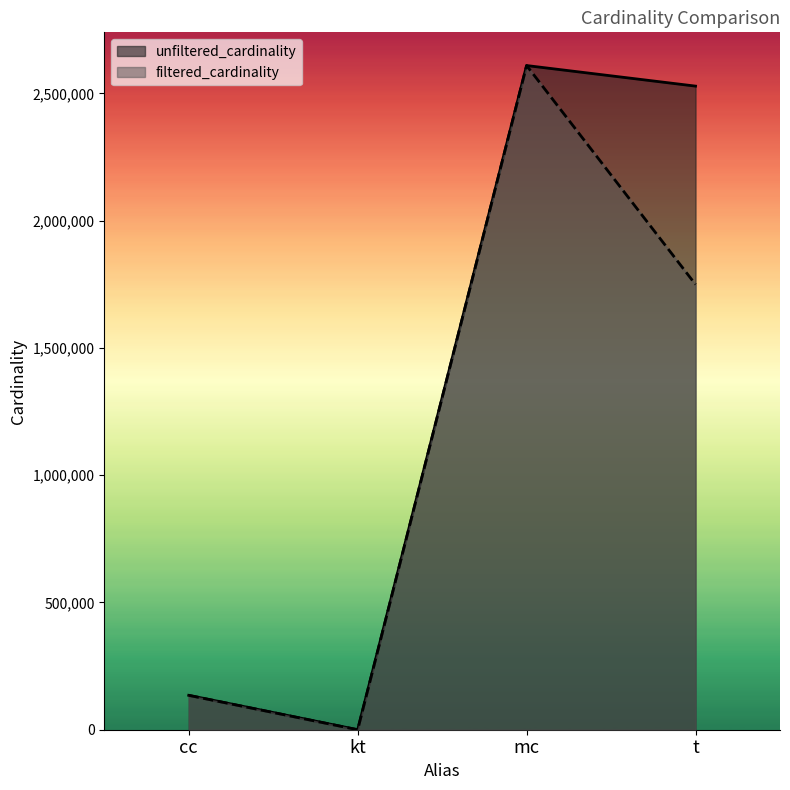

Read the filtered_cardinality value at cc.

135086